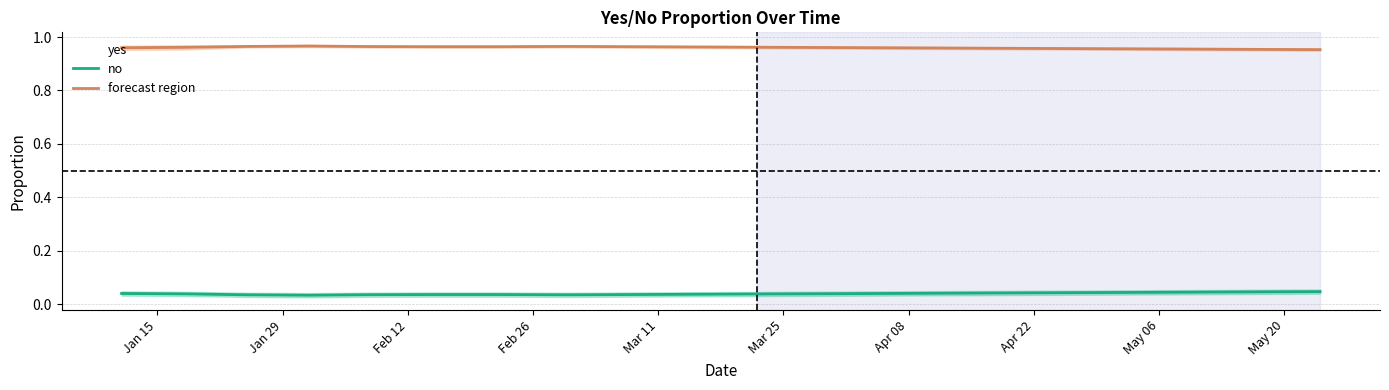

How many lines are shown in the chart?

2